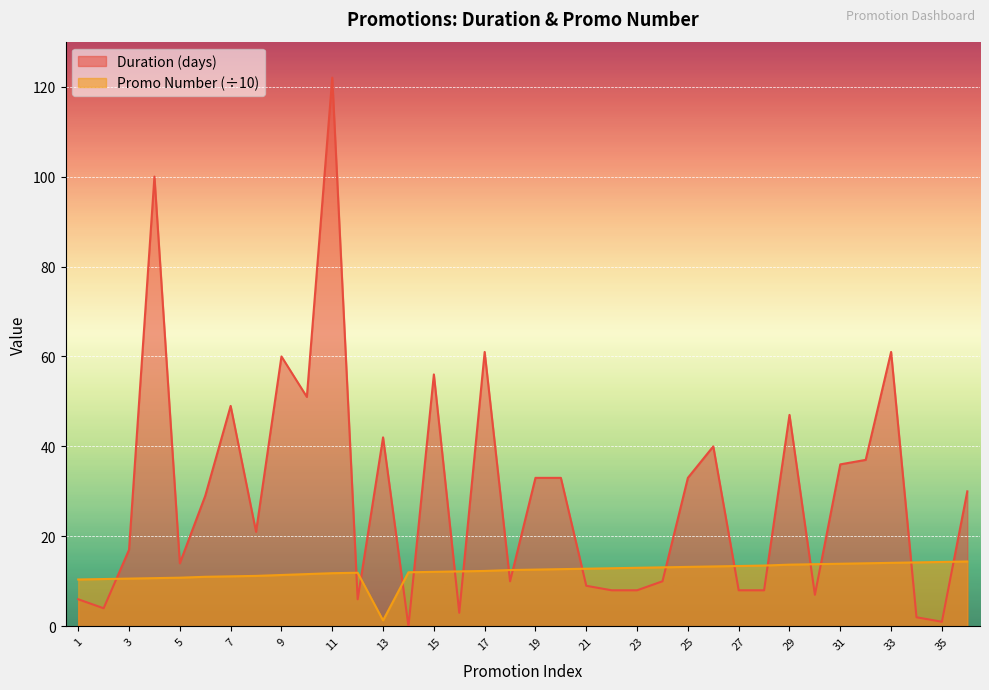

Rank the series by their maximum value, from lowest to highest.

Promo Number (÷10), Duration (days)